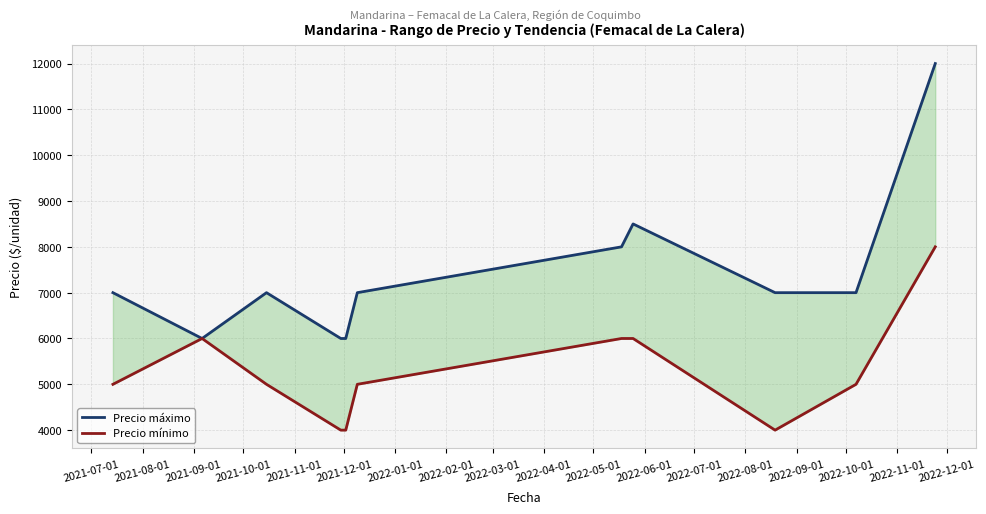

What is the value of the Precio máximo point at the 9th from the left?

7000